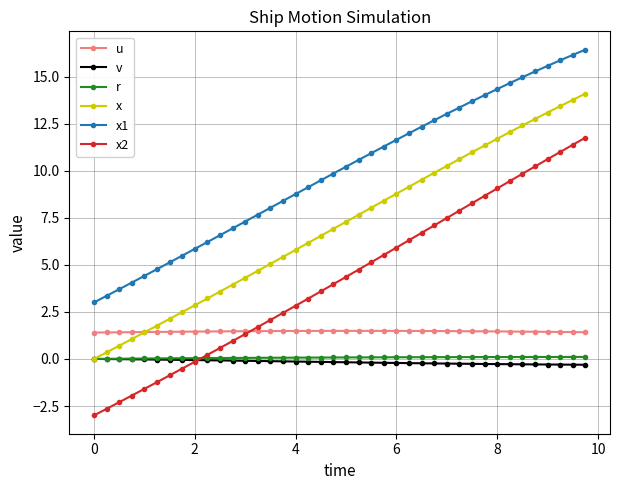

True or false: x and x2 intersect in this chart.

False